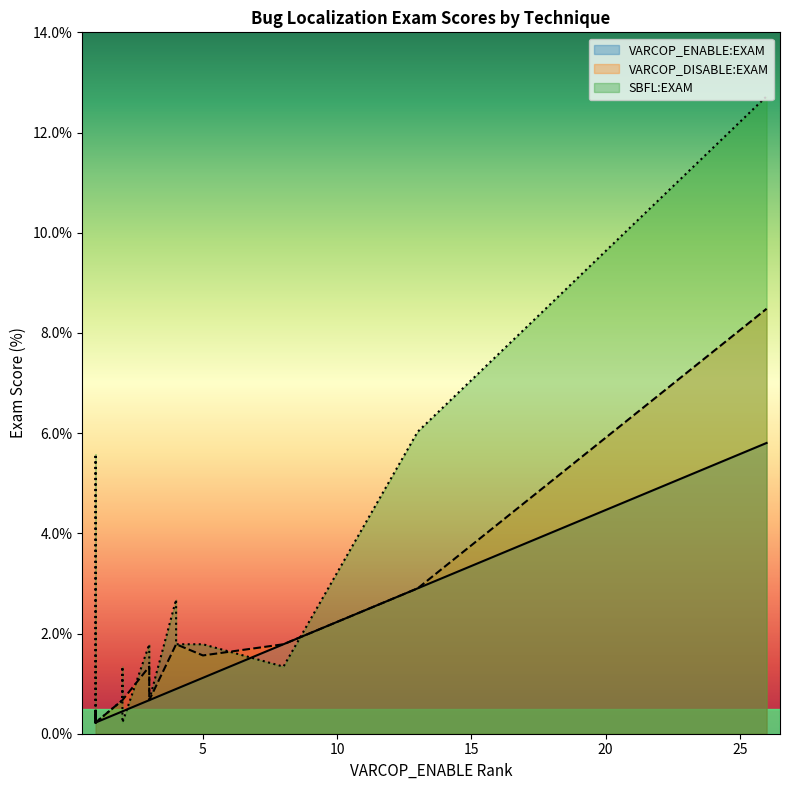

How many values in the SBFL:EXAM series are below 1?

8